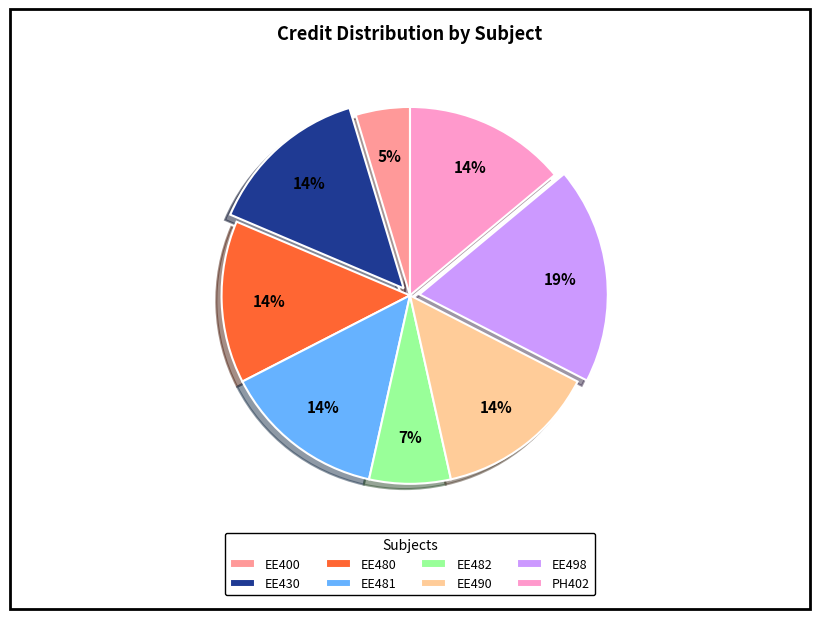

To the nearest percent, what is the combined percentage of EE480 and PH402?

28%